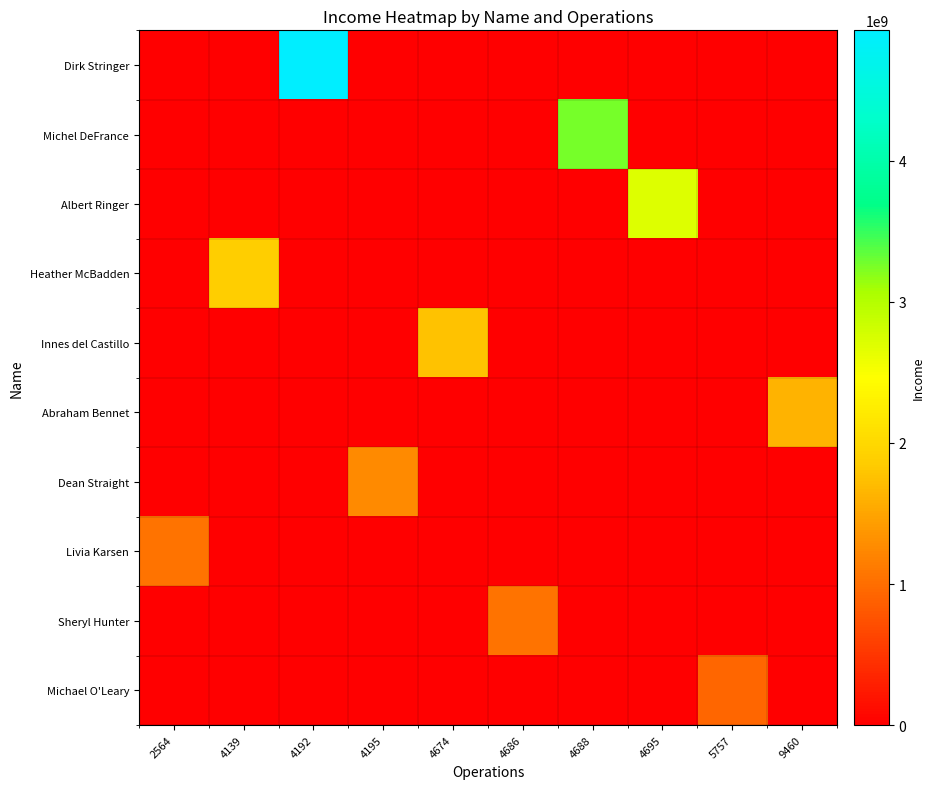

List the series in order of their peak value, lowest first.

Michael O'Leary, Sheryl Hunter, Livia Karsen, Dean Straight, Abraham Bennet, Innes del Castillo, Heather McBadden, Albert Ringer, Michel DeFrance, Dirk Stringer